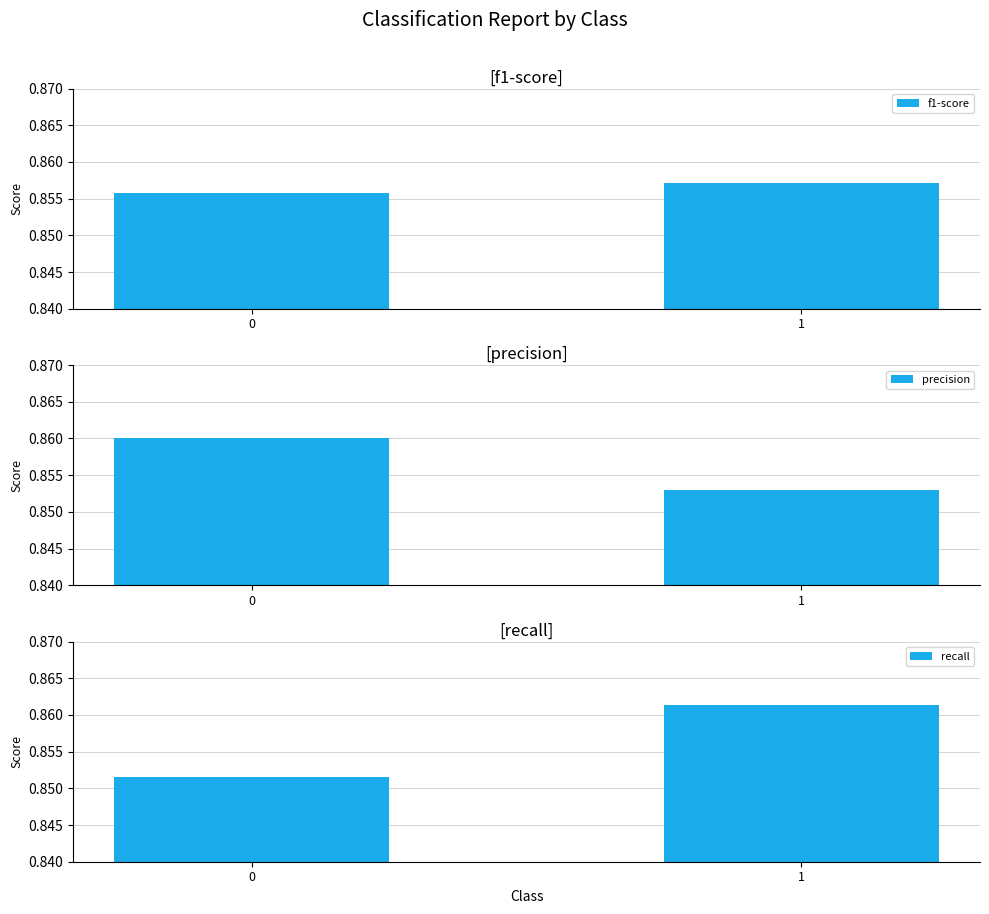

True or false: f1-score has a value of 0.9 at 1.

True